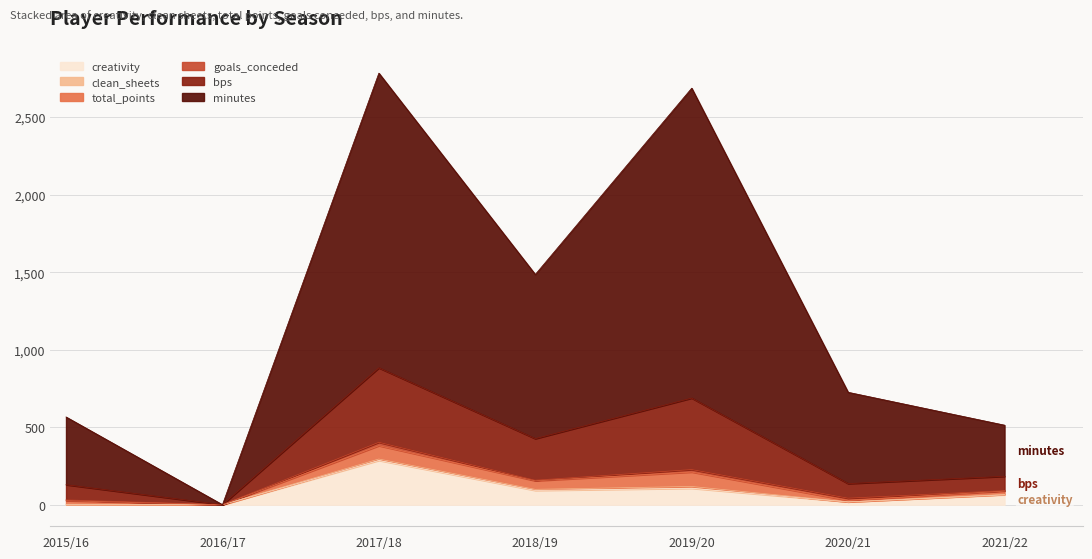

At which label does minutes first exceed 589?

2017/18